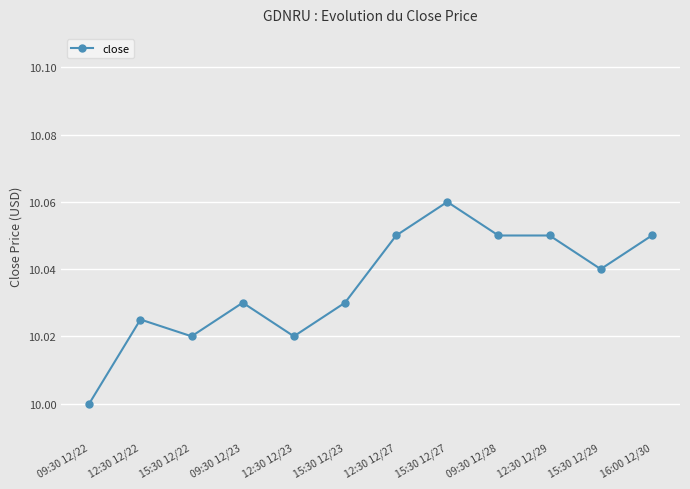

How many values are between 10 and 11?

12